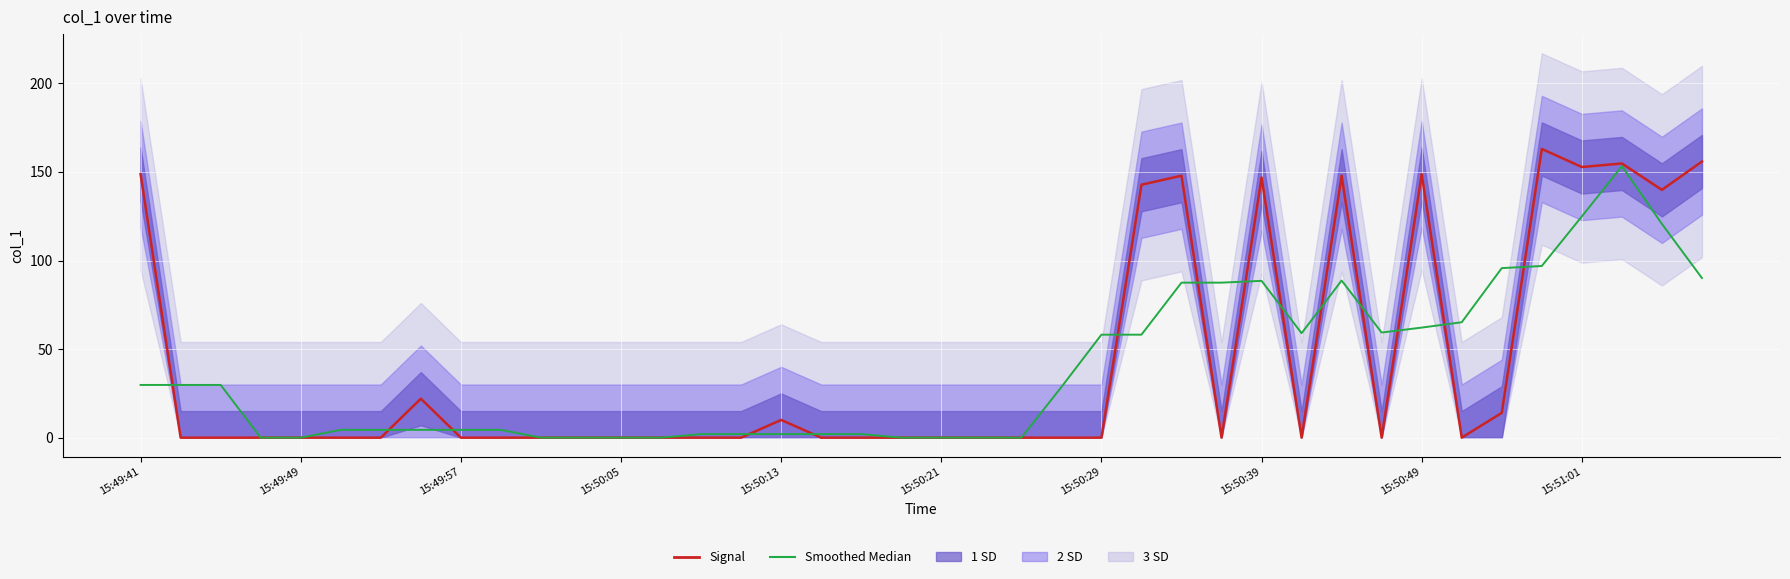

Where does the Smoothed Median series first go above 28?

15:49:41